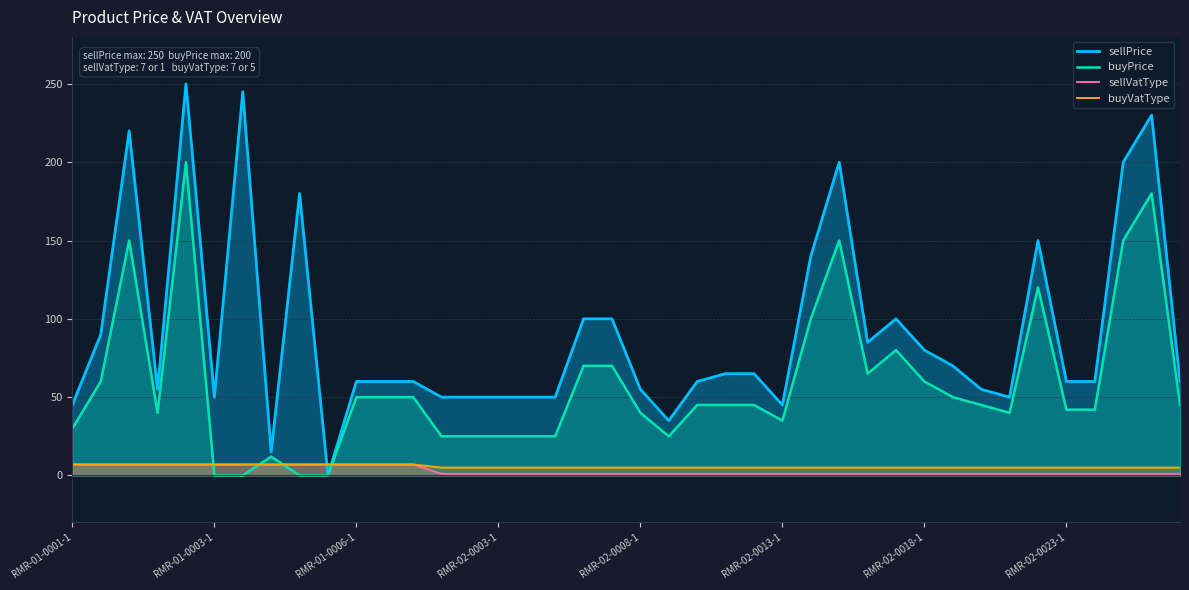

Which series ends up on top after the final intersection of buyVatType and sellPrice?

sellPrice